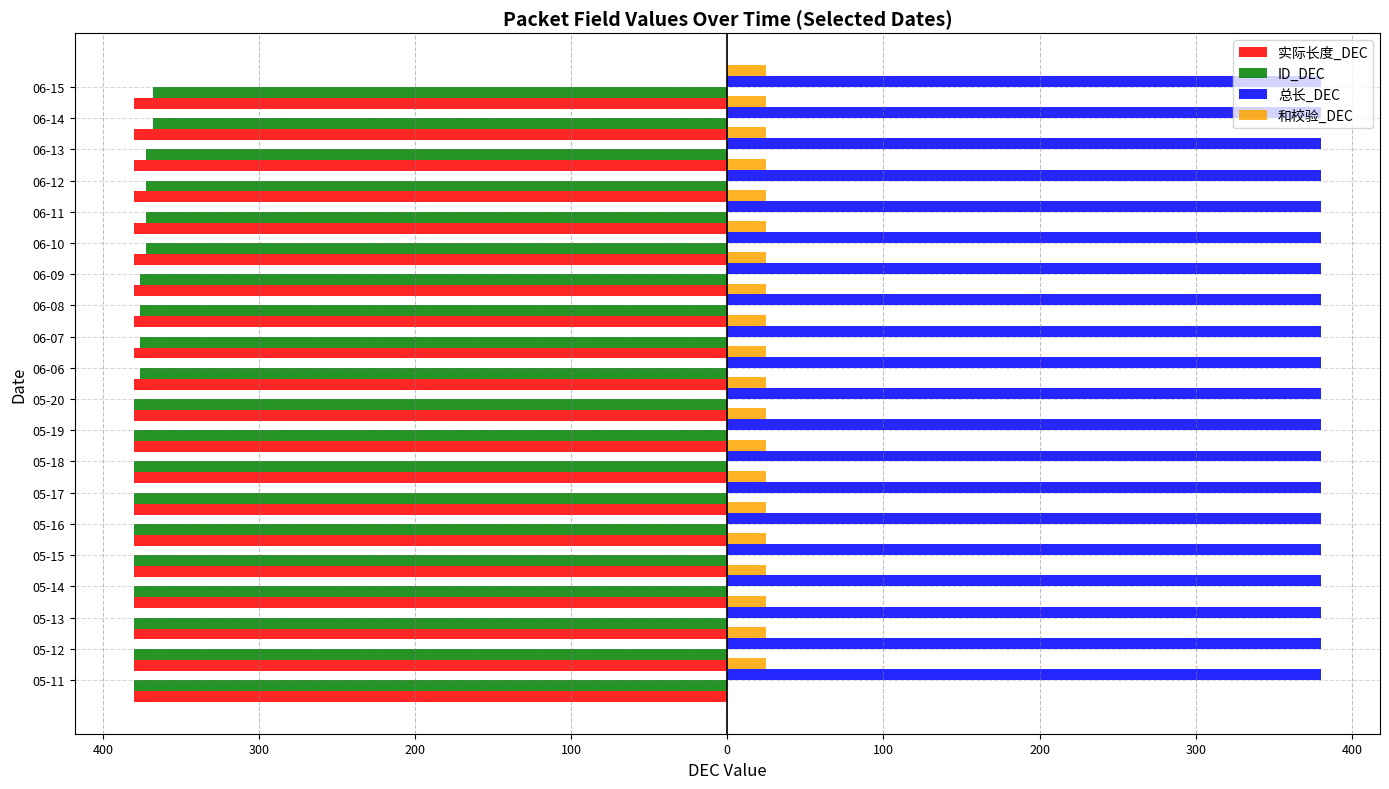

What is the value of the ID_DEC bar at the 20th from the left?

-368.0